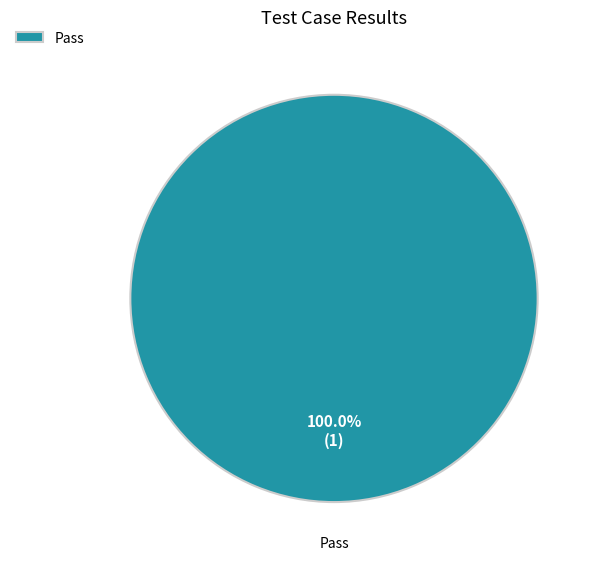

Is there any slice that represents more than half of the pie?

Yes